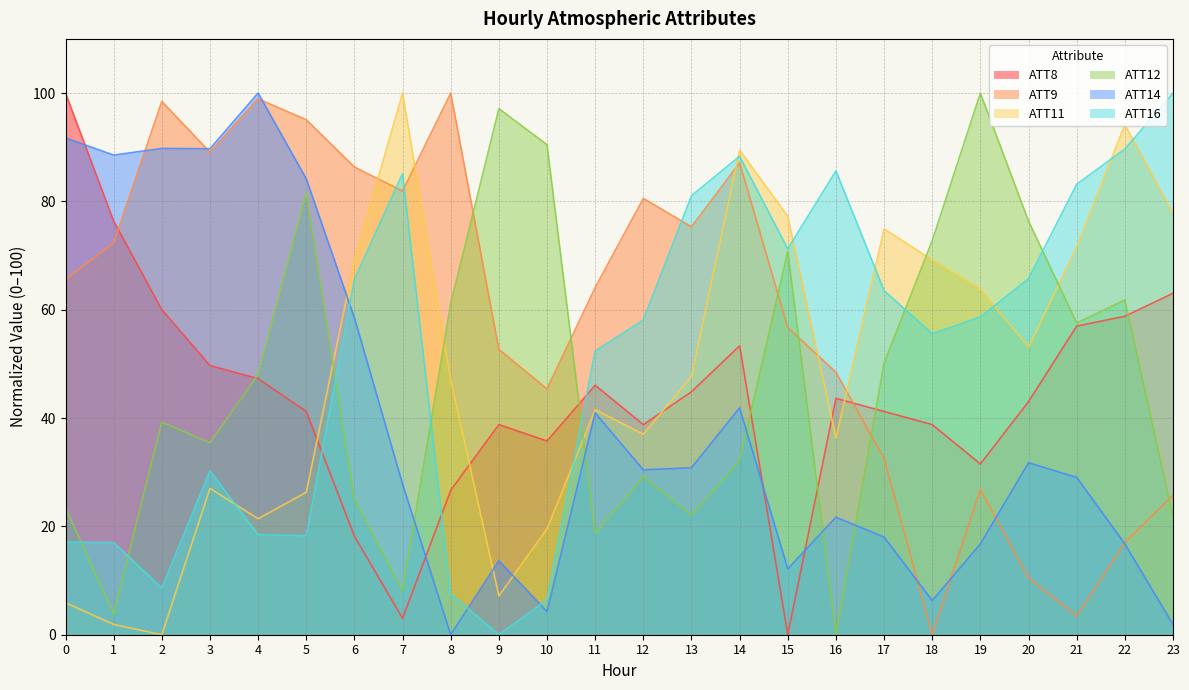

How many intersections are there between ATT8 and ATT9?

2